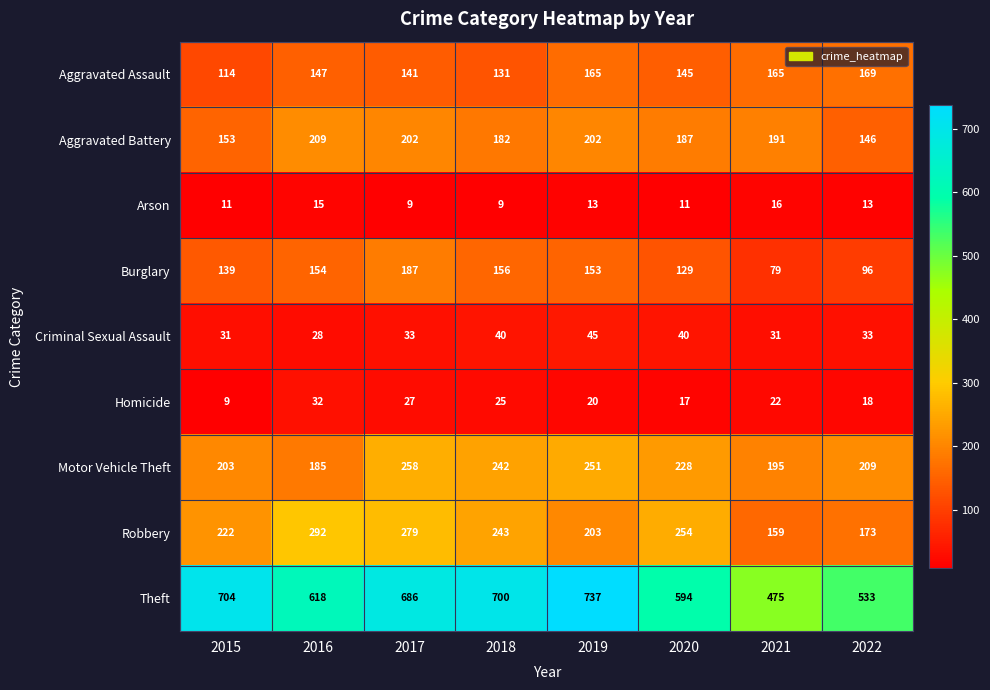

How many distinct data groups are displayed?

9